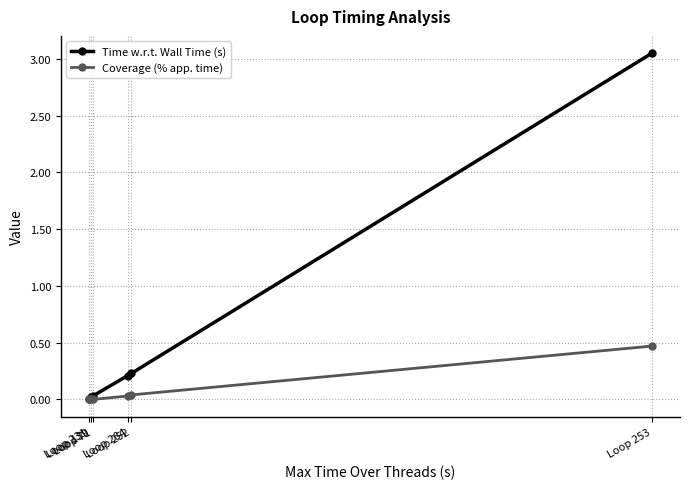

What is the label of the 5th point from the left?

Loop 252